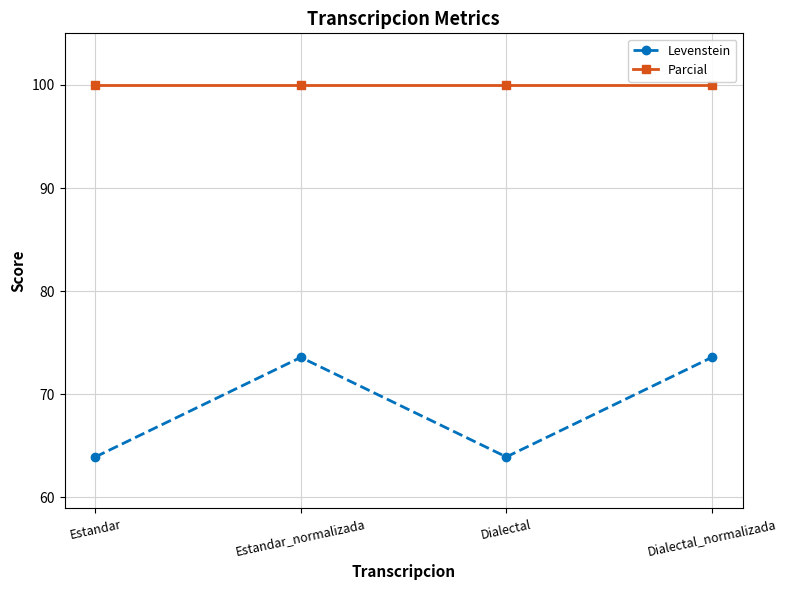

Which series has the largest total across all categories?

Parcial